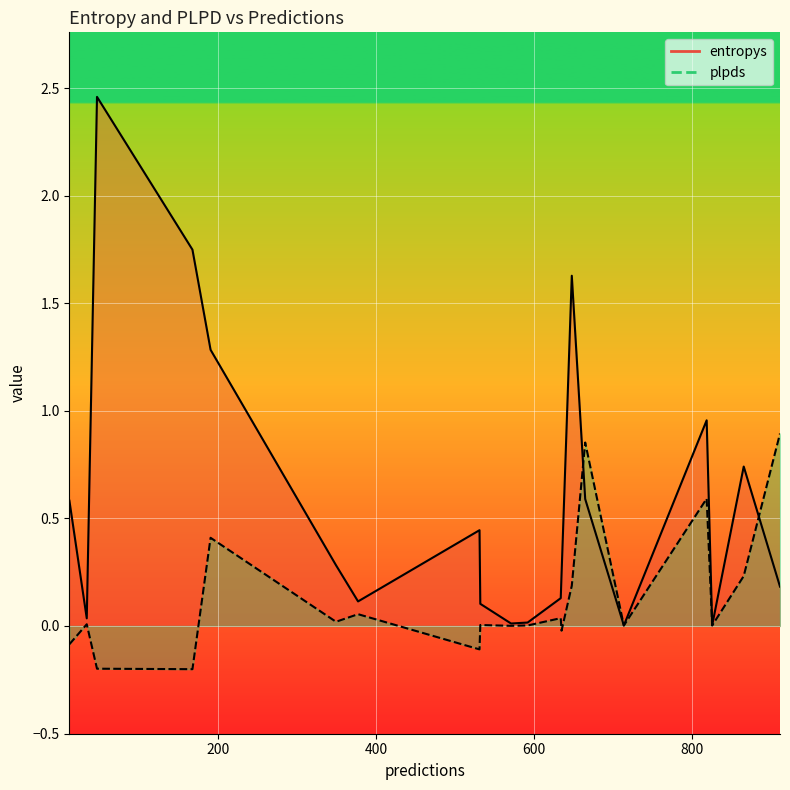

What position from the left is 190?

2